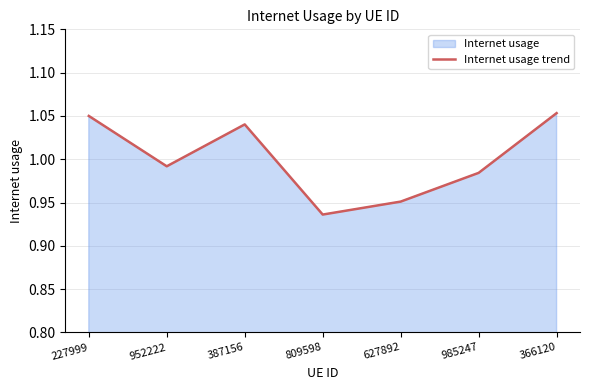

Does the chart display data point markers on the line(s)?

No